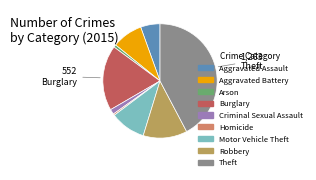

Between Homicide and Aggravated Assault, which is larger?

Aggravated Assault